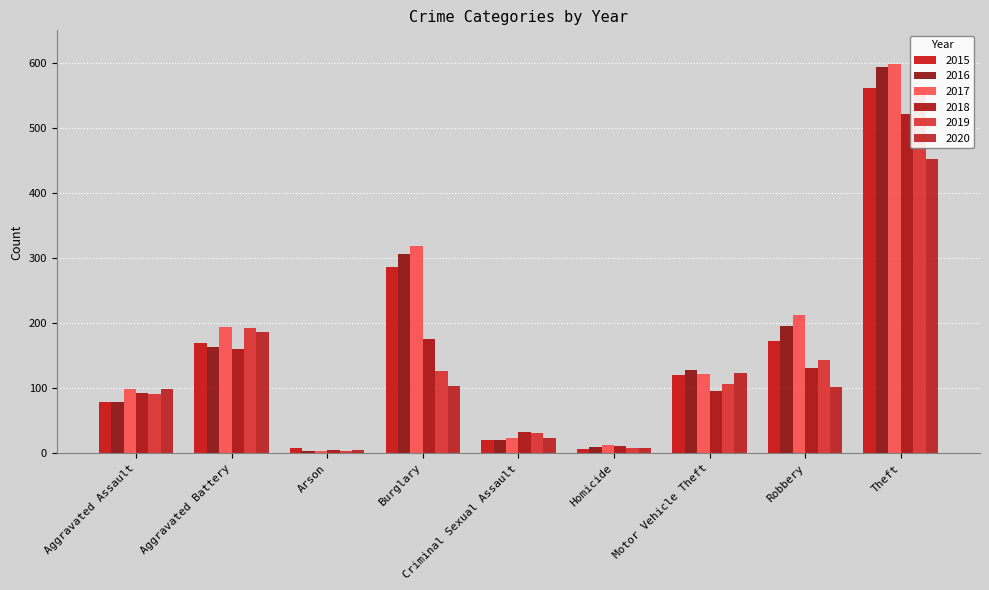

Which has a higher value, Homicide or Arson?

Arson